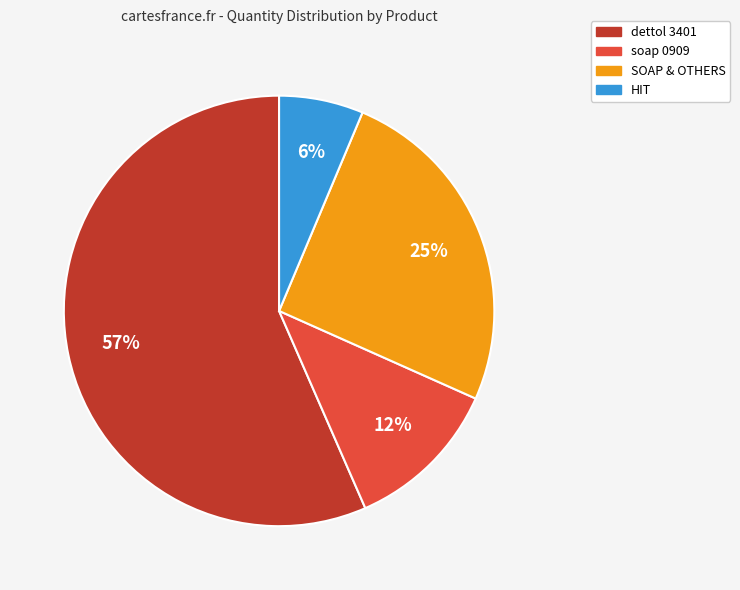

What percentage is the dettol 3401 slice, to the nearest percent?

57%